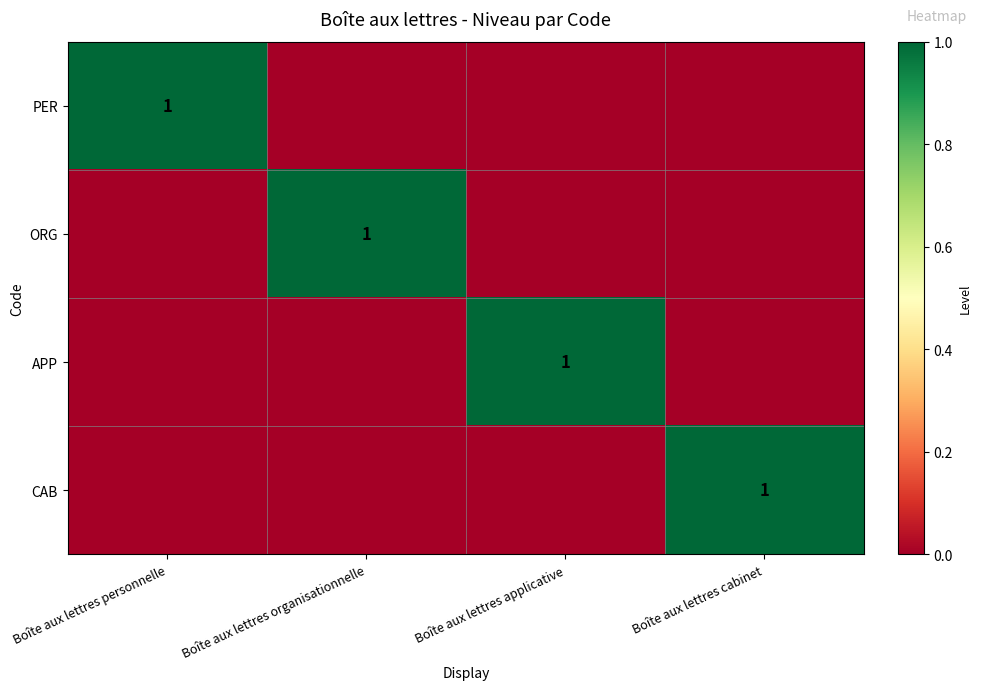

List the labels in order of APP value, smallest first.

Boîte aux lettres personnelle, Boîte aux lettres organisationnelle, Boîte aux lettres cabinet, Boîte aux lettres applicative